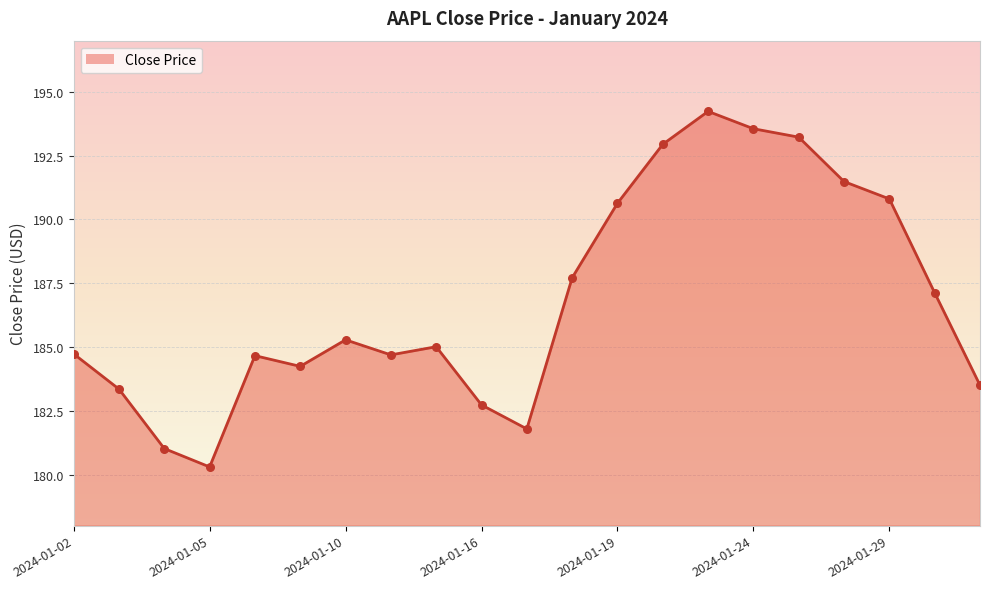

What is the greatest value displayed?

194.2